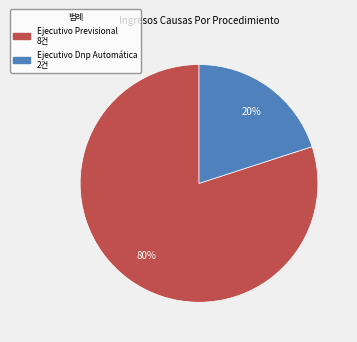

To the nearest percent, what percentage of the pie is Ejecutivo Previsional?

80%